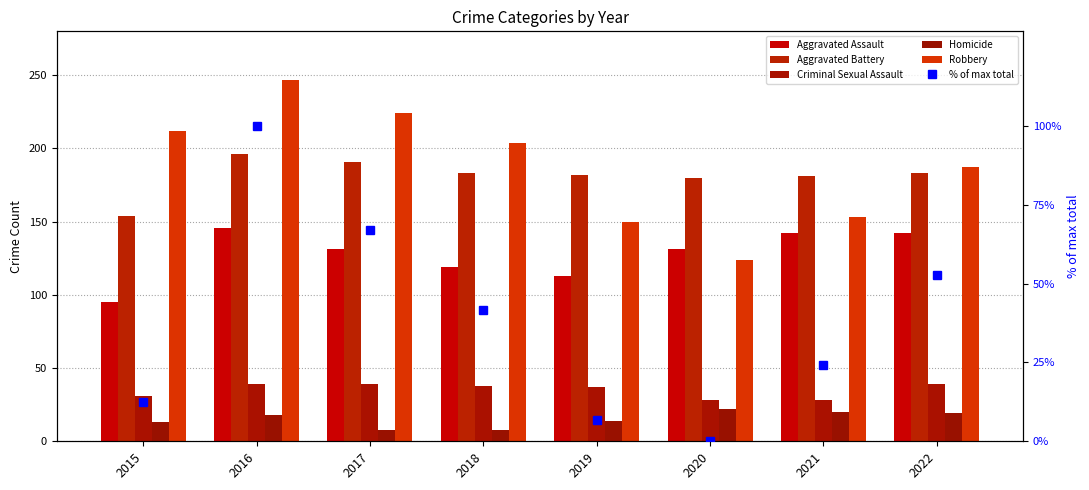

What is the sum of all % of max total values?

305.0